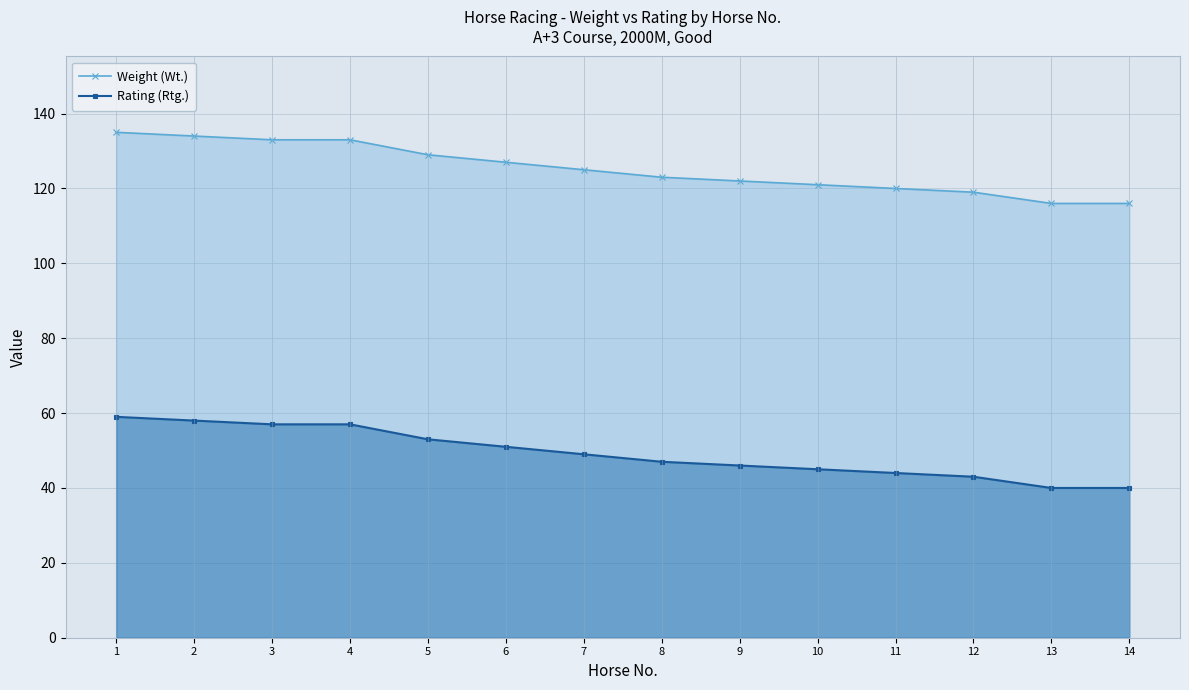

What is the smallest value displayed?

40